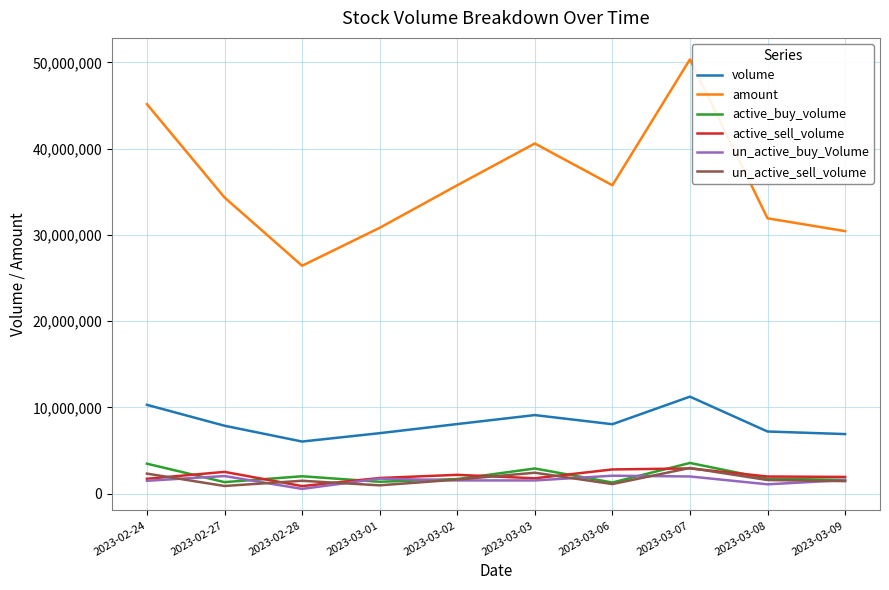

The value of un_active_buy_Volume at 2023-02-27 is 2046310. True or false?

True